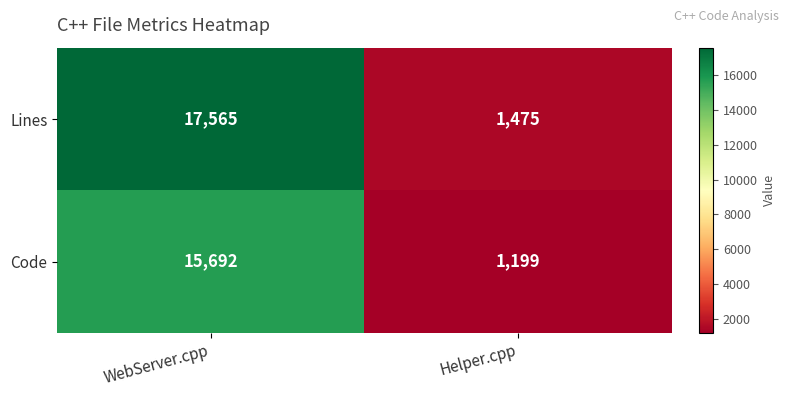

What is the total value across all series at Helper.cpp?

2674